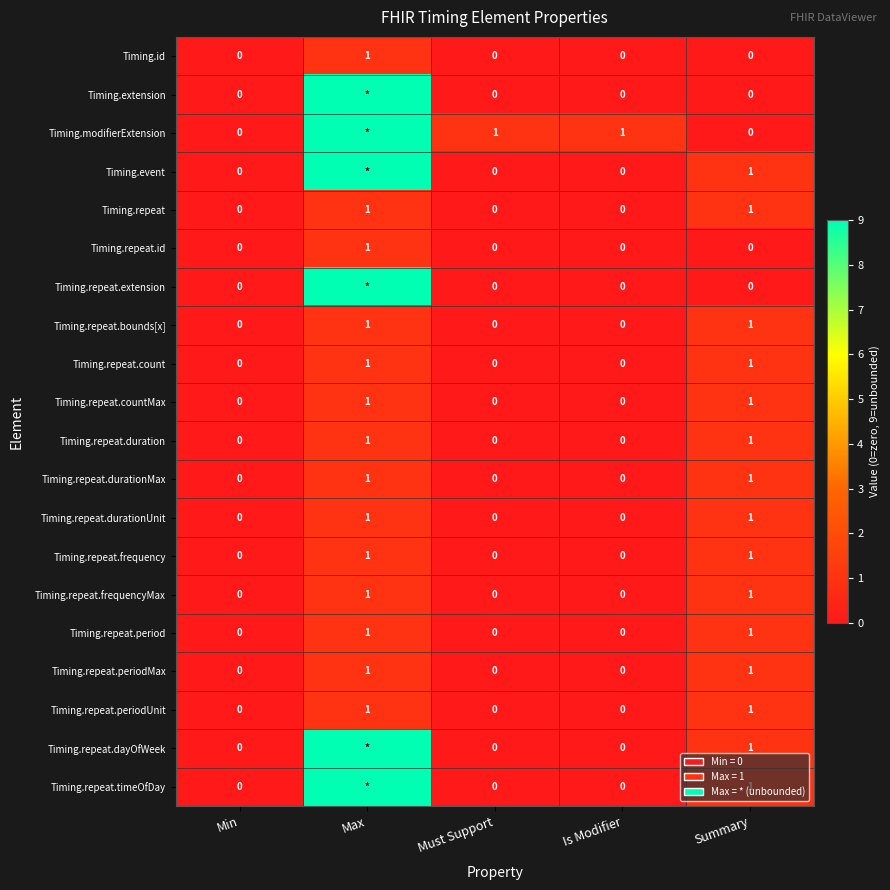

True or false: Timing.repeat.periodMax has a value of 0 at Min.

True